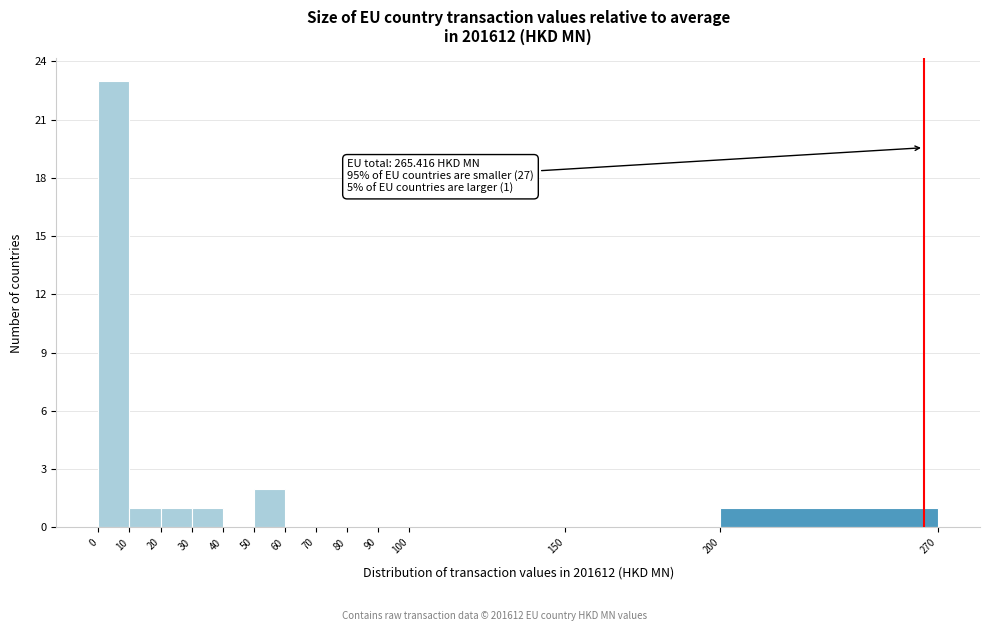

Over which range of the x-axis is the bar tallest?

0 to 10